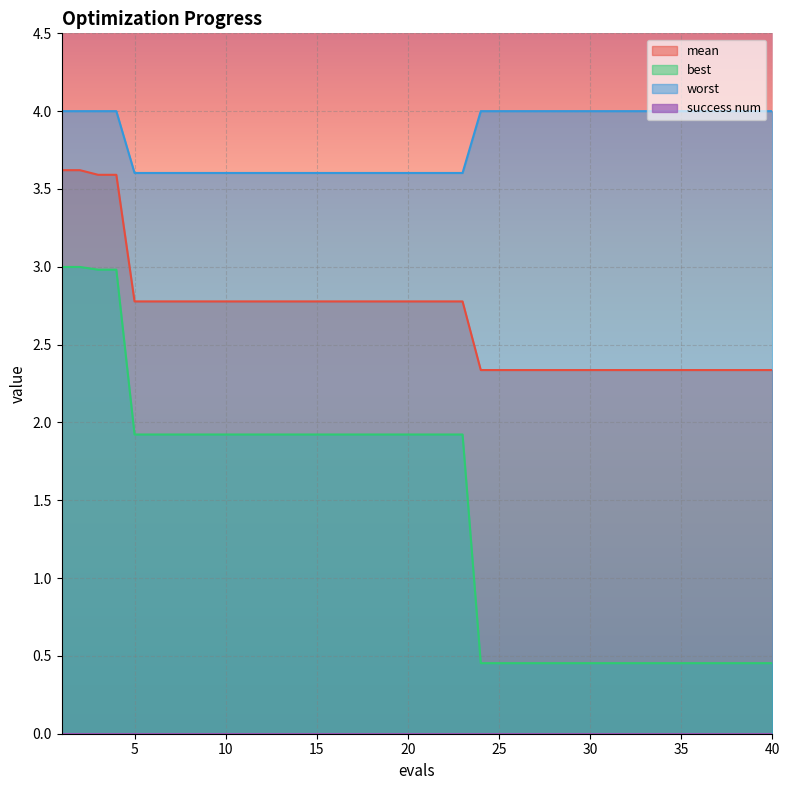

True or false: worst and best intersect in this chart.

False